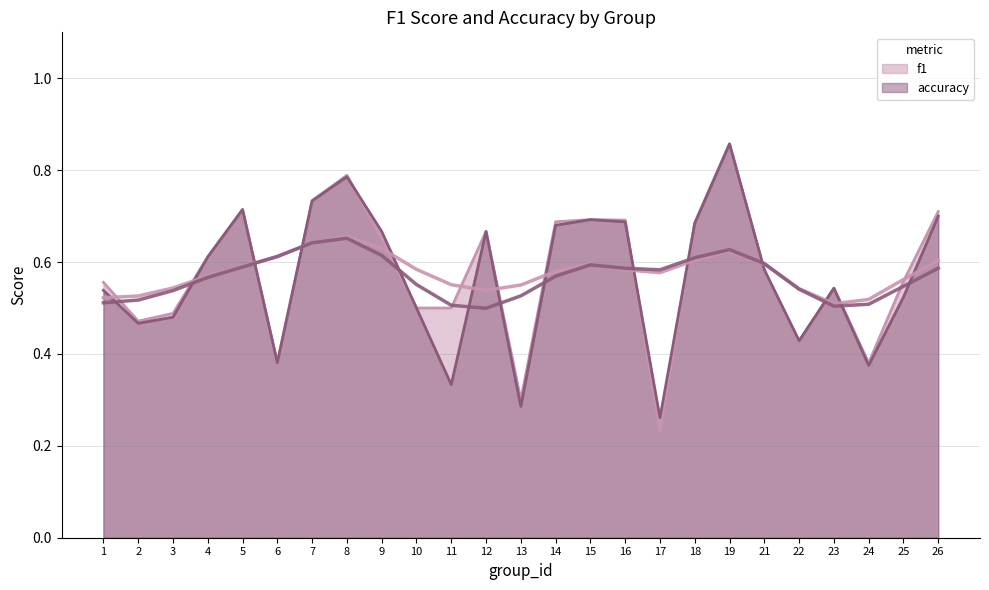

Reading left to right, list all the values displayed in this chart.

f1: 1=0.6	2=0.5	3=0.5	4=0.6	5=0.7	6=0.4	7=0.7	8=0.8	9=0.7	10=0.5	11=0.5	12=0.7	13=0.3	14=0.7	15=0.7	16=0.7	17=0.2	18=0.7	19=0.9	21=0.6	22=0.4	23=0.5	24=0.4	25=0.6	26=0.7
accuracy: 1=0.5	2=0.5	3=0.5	4=0.6	5=0.7	6=0.4	7=0.7	8=0.8	9=0.7	10=0.5	11=0.3	12=0.7	13=0.3	14=0.7	15=0.7	16=0.7	17=0.3	18=0.7	19=0.9	21=0.6	22=0.4	23=0.5	24=0.4	25=0.5	26=0.7